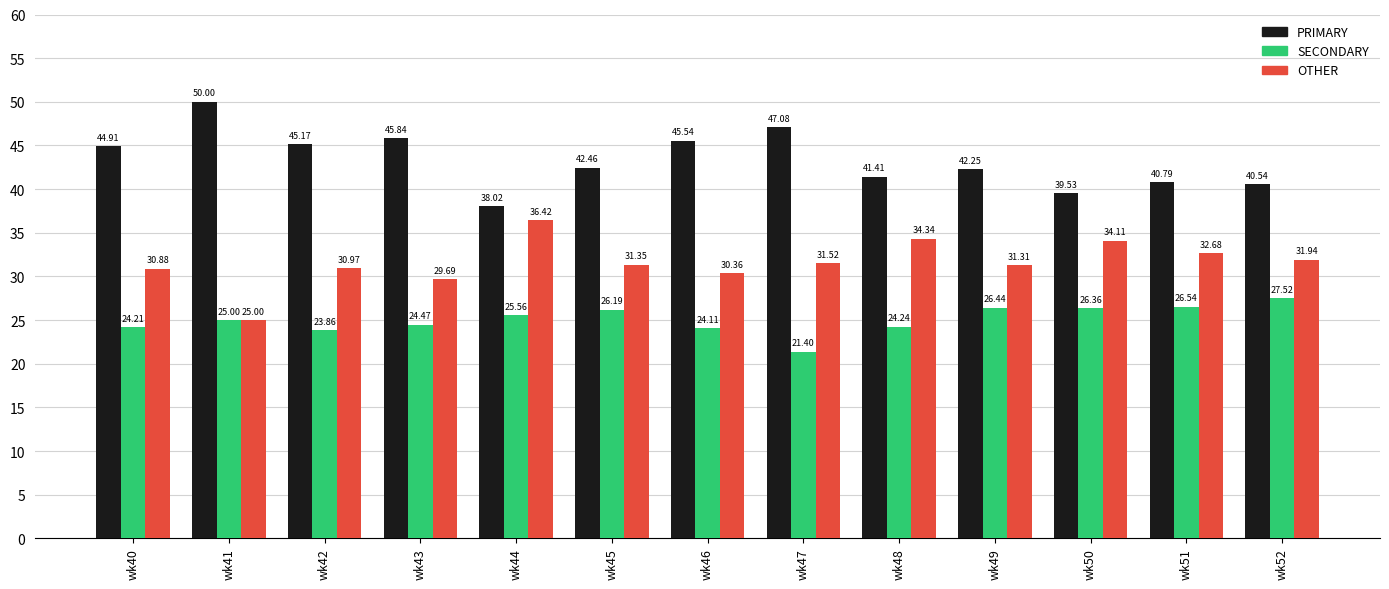

Where is OTHER nearest to the value 30?

wk43